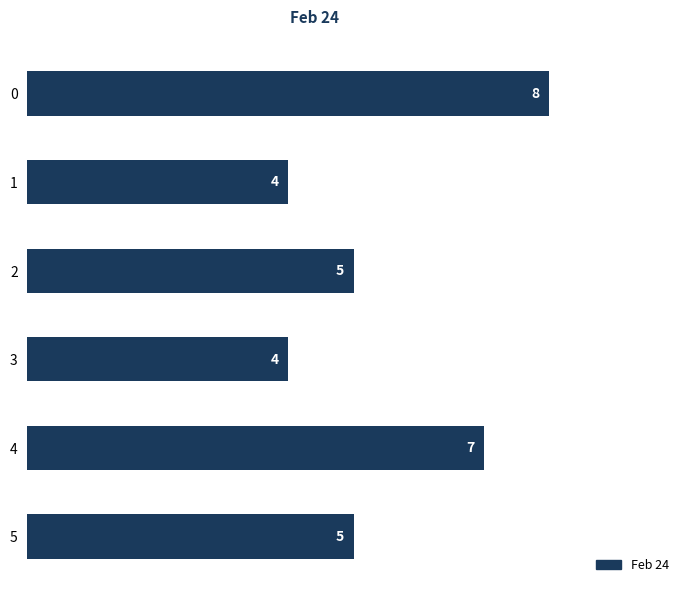

The chart shows a value of 5 at 2. True or false?

True